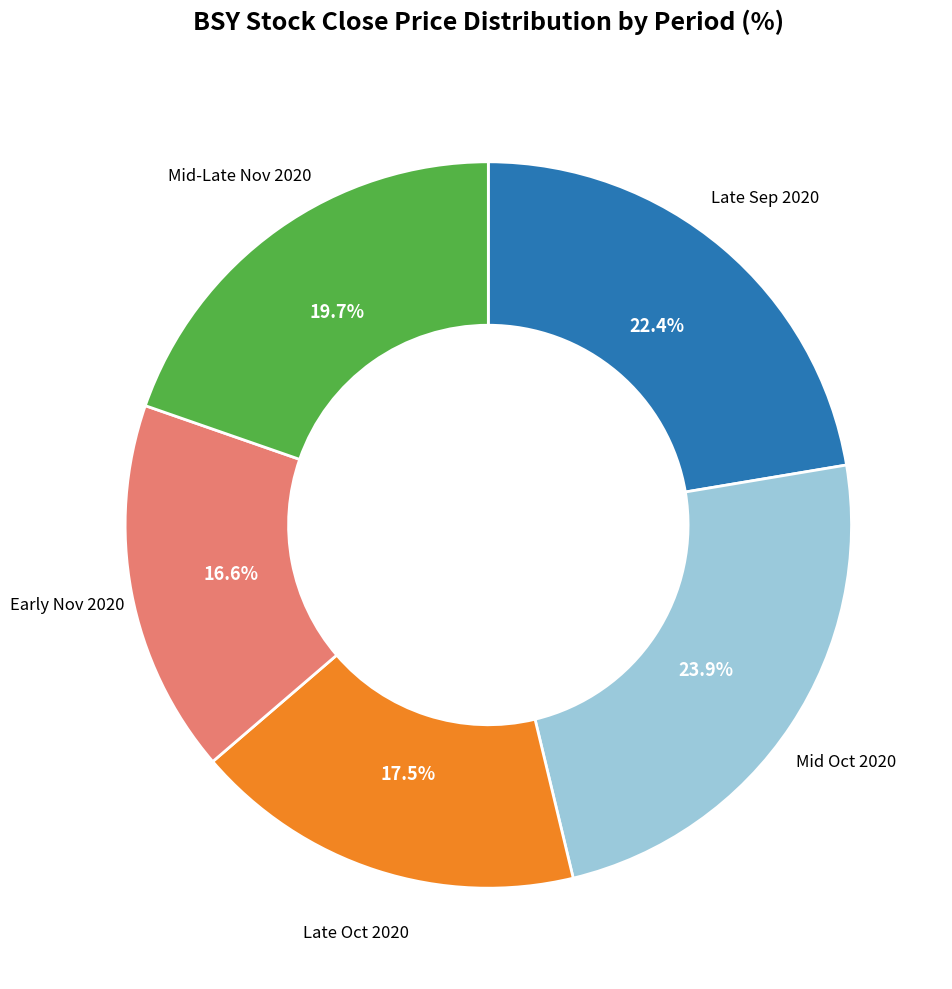

To the nearest percent, what is the difference between the largest and smallest slice percentages?

7%